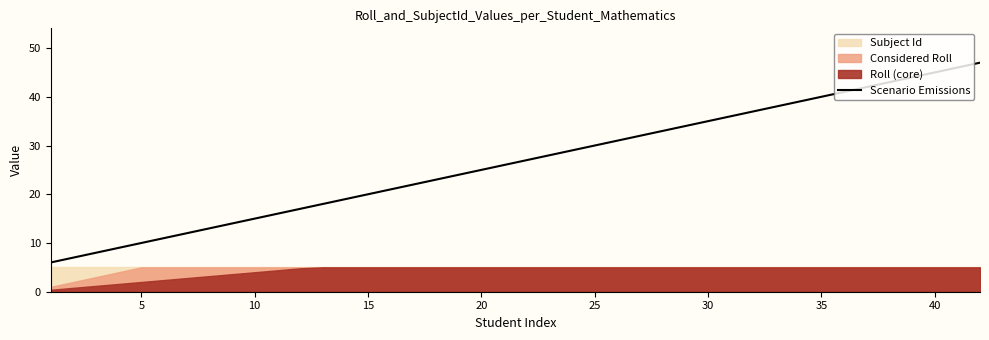

What is the difference between the second highest and second lowest values?

39